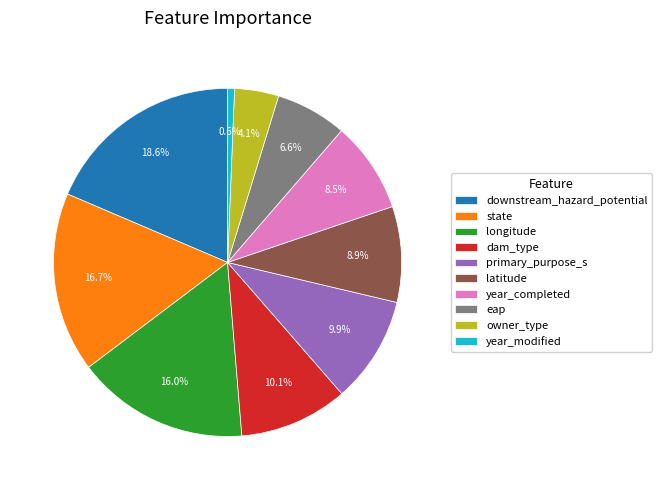

Which has a higher value, owner_type or year_modified?

owner_type